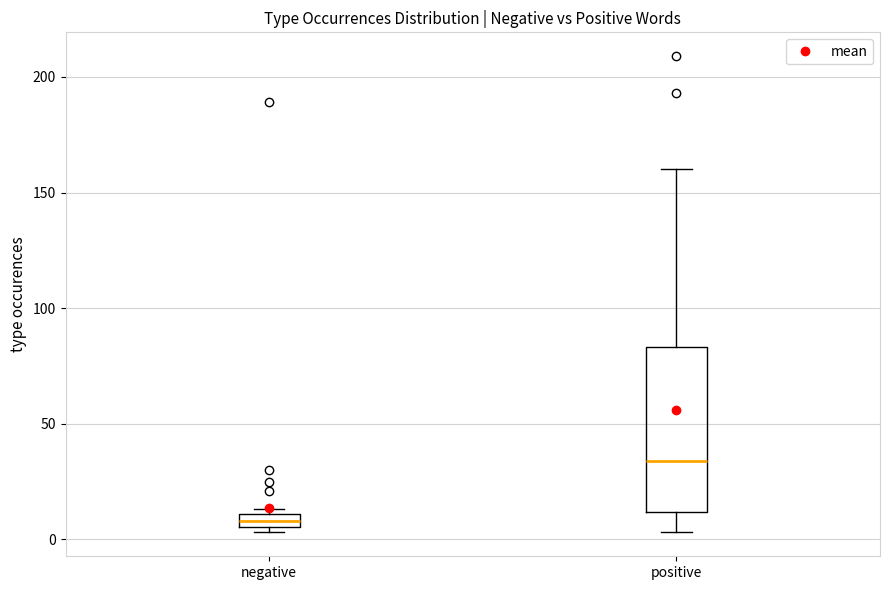

Which box has the highest median line?

positive